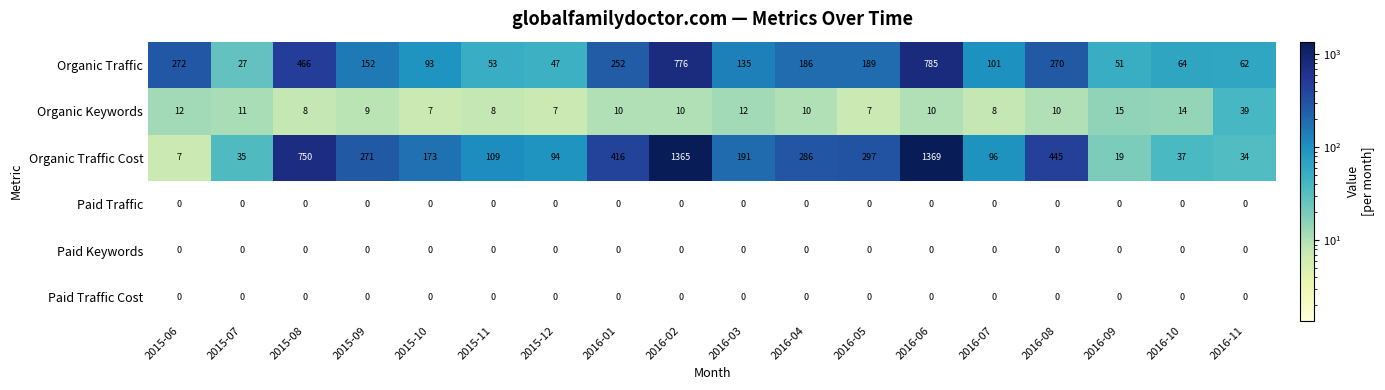

What is the spread (max minus min) of values at 2016-08?

445